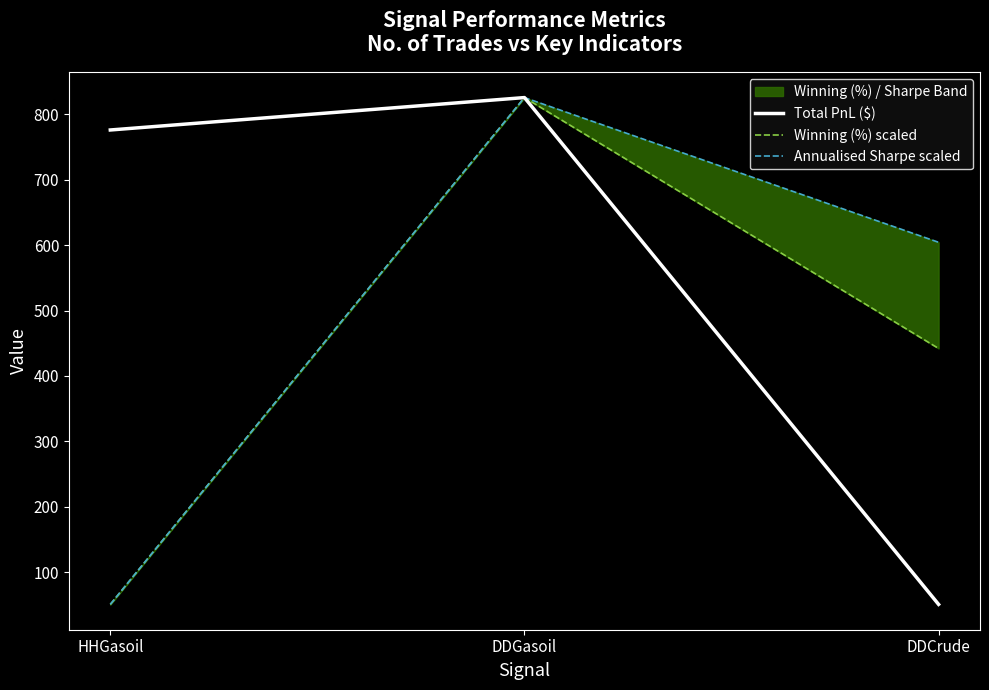

Which category has the highest value in the Total PnL ($) series?

DDGasoil